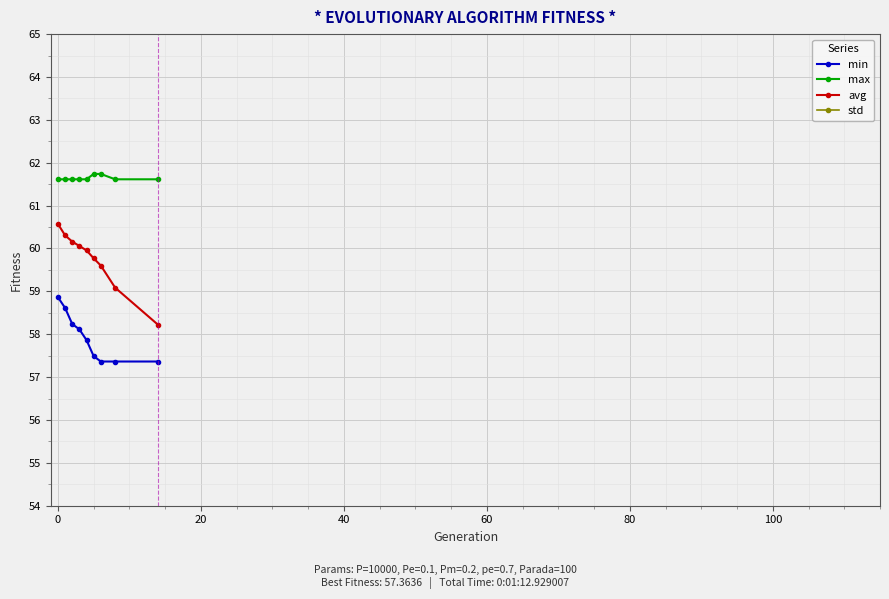

True or false: min and max cross at least once.

False